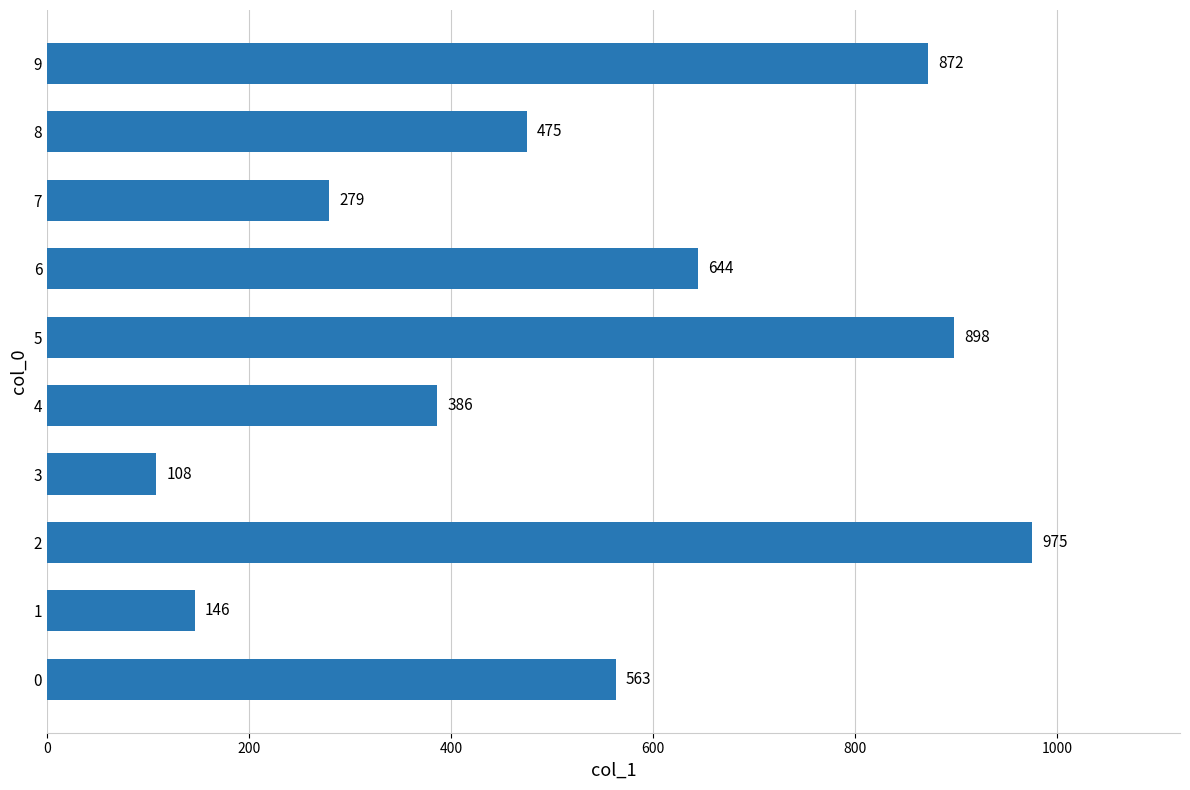

List the labels in order of value, smallest first.

3, 1, 7, 4, 8, 0, 6, 9, 5, 2